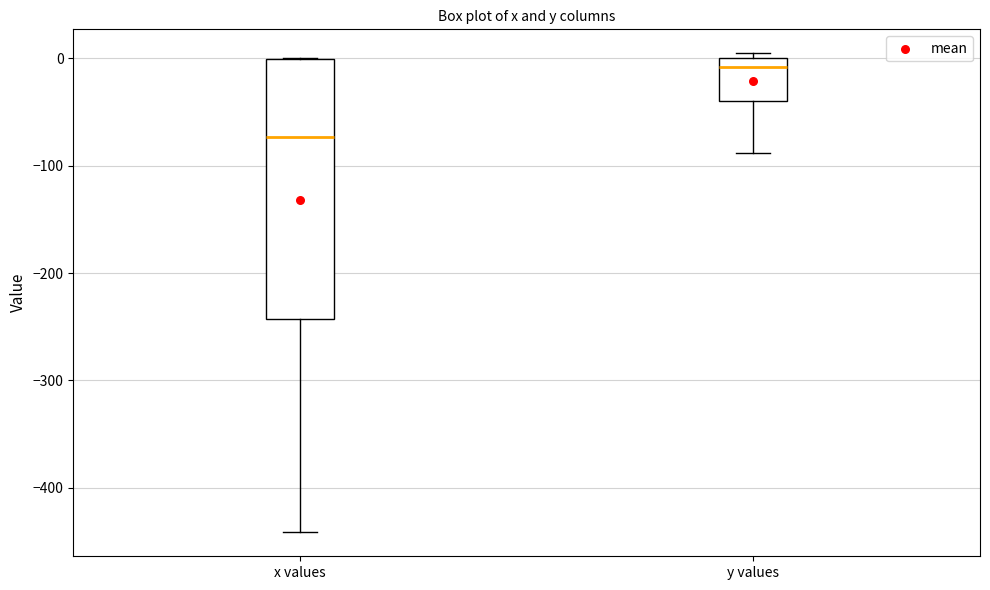

Where is the upper edge of the box for x values on the y-axis? The values are not printed on the chart, so give them approximately, as read against the axis.

0